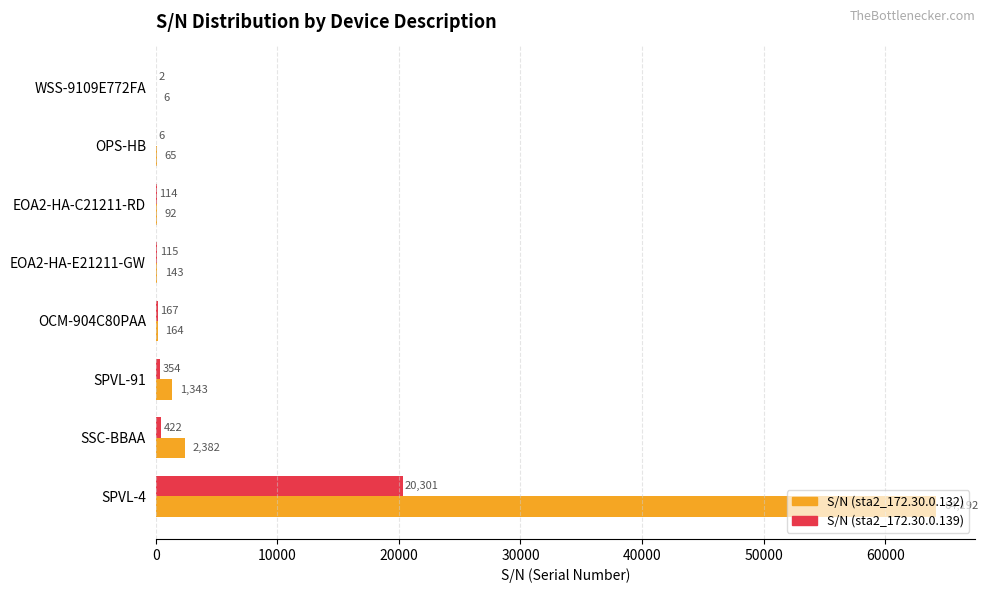

Count the number of categories in the chart.

8